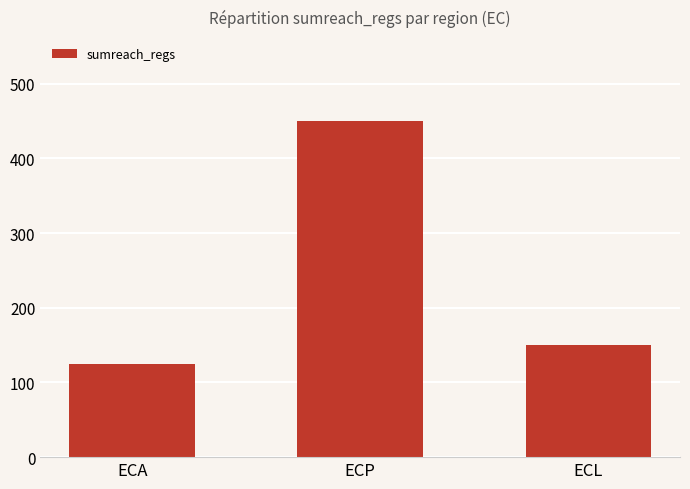

Where does the data first go above 150?

ECP